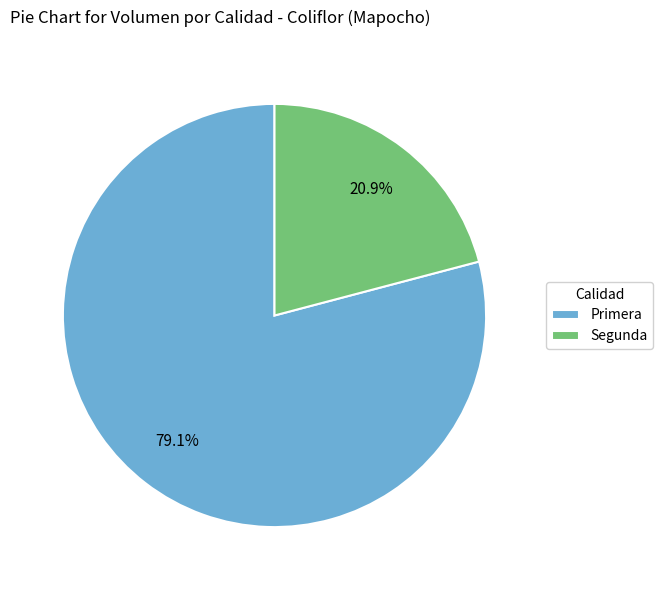

To the nearest percent, what portion does Primera represent?

79%